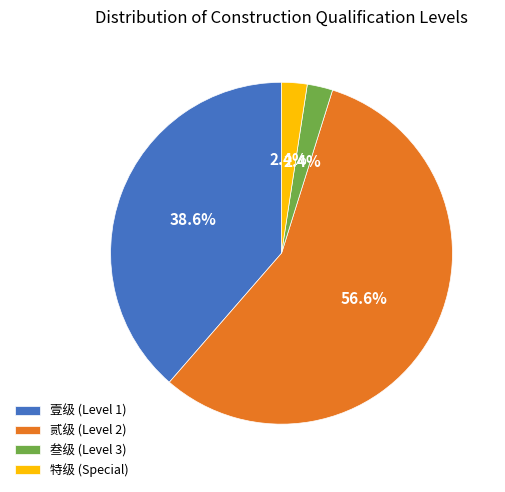

Approximately how many times larger is the value at 特级 (Special) compared to 叁级 (Level 3)?

1.0